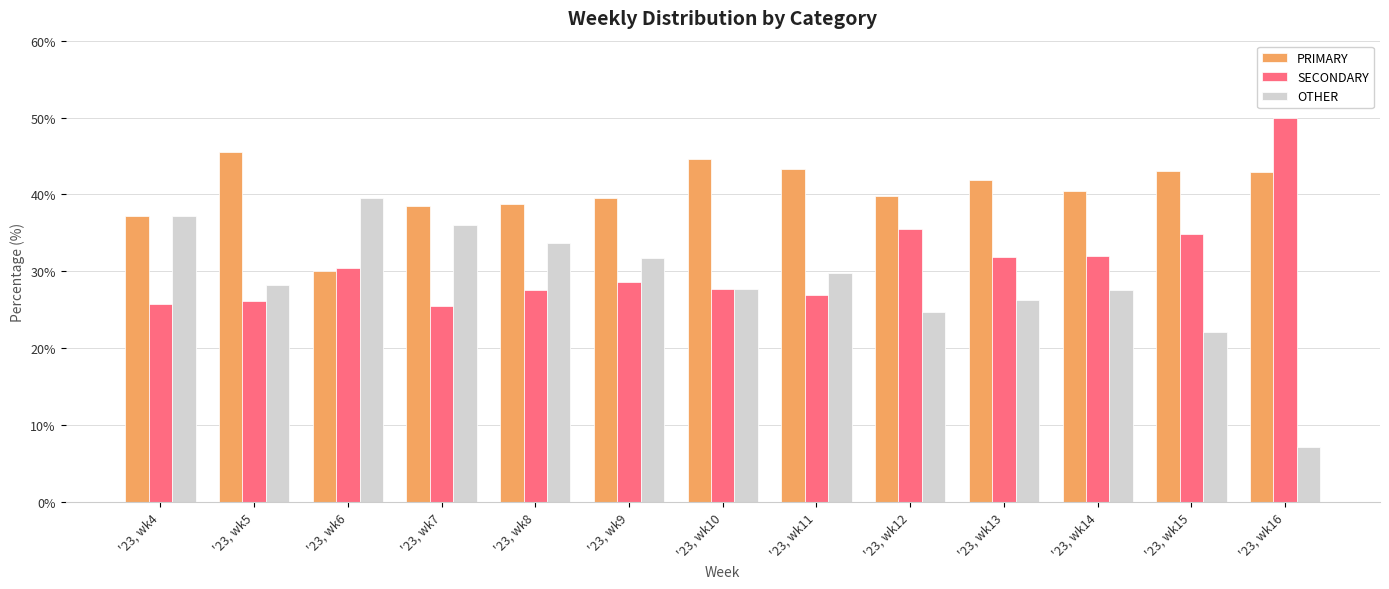

What is the smallest value displayed?

7.1